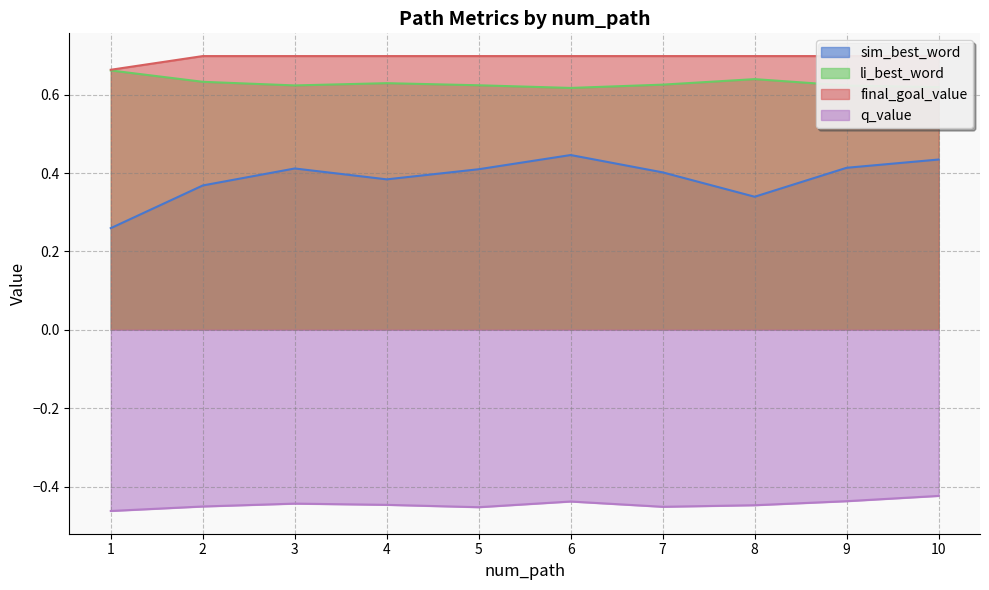

Reading right to left, transcribe all the data shown in this chart.

sim_best_word: 0.4	0.4	0.3	0.4	0.4	0.4	0.4	0.4	0.4	0.3
li_best_word: 0.6	0.6	0.6	0.6	0.6	0.6	0.6	0.6	0.6	0.7
final_goal_value: 0.7	0.7	0.7	0.7	0.7	0.7	0.7	0.7	0.7	0.7
q_value: -0.4	-0.4	-0.4	-0.5	-0.4	-0.5	-0.4	-0.4	-0.5	-0.5